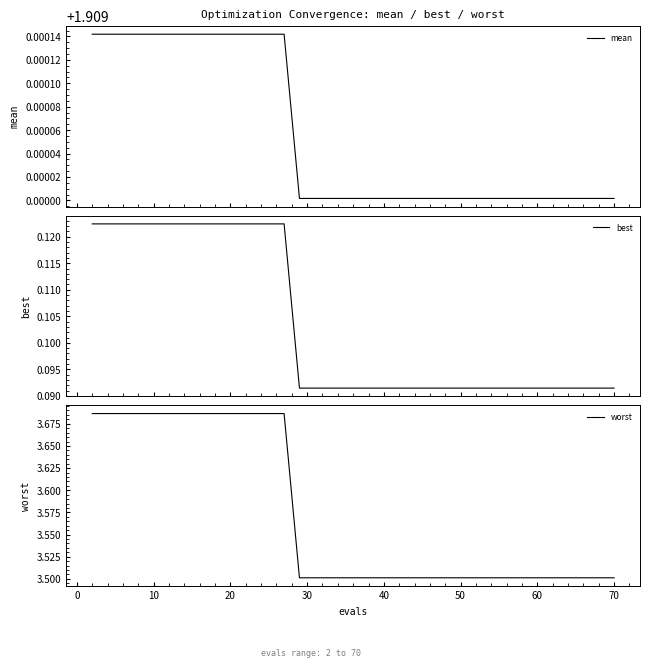

What is the minimum value for worst?

3.5